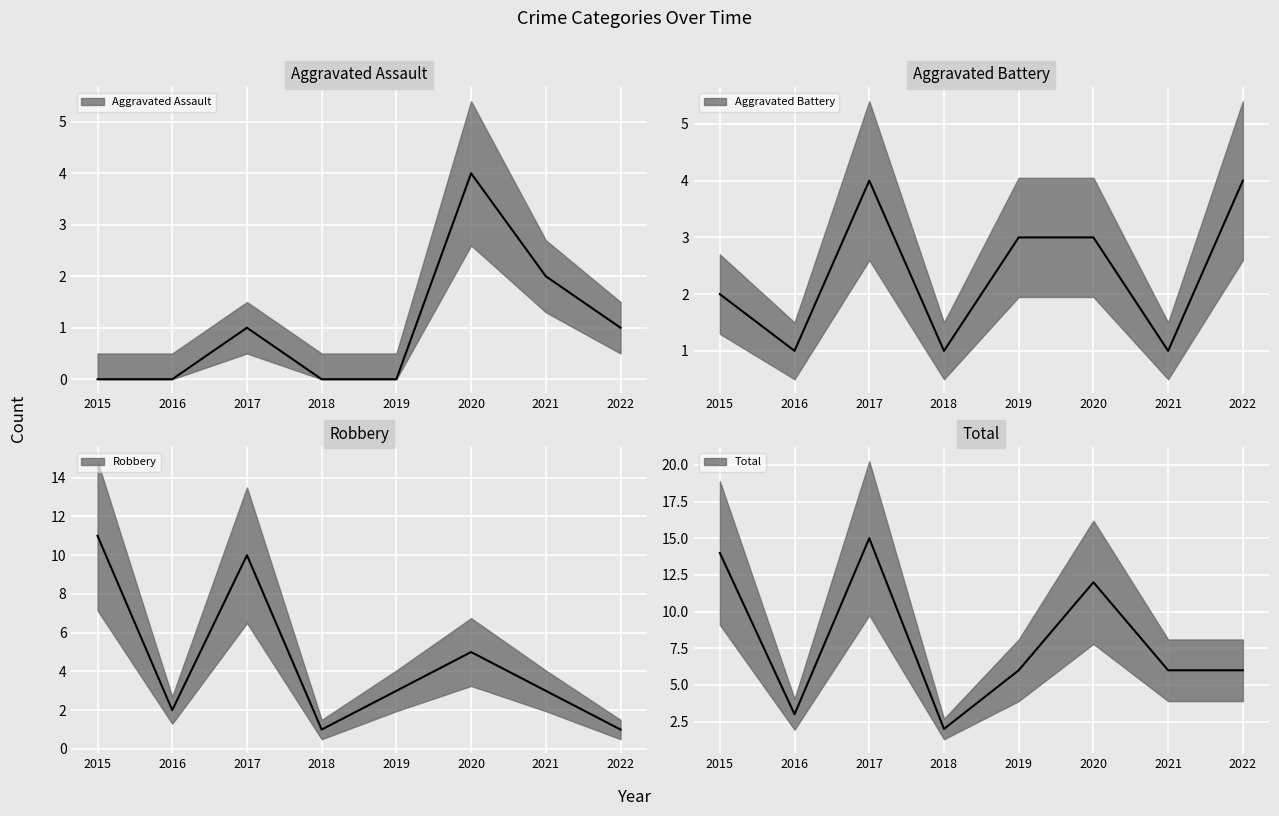

Reading left to right, extract all data points from this chart.

Aggravated Assault: 2015=0	2016=0	2017=1	2018=0	2019=0	2020=4	2021=2	2022=1
Aggravated Battery: 2015=2	2016=1	2017=4	2018=1	2019=3	2020=3	2021=1	2022=4
Robbery: 2015=11	2016=2	2017=10	2018=1	2019=3	2020=5	2021=3	2022=1
Total: 2015=14	2016=3	2017=15	2018=2	2019=6	2020=12	2021=6	2022=6